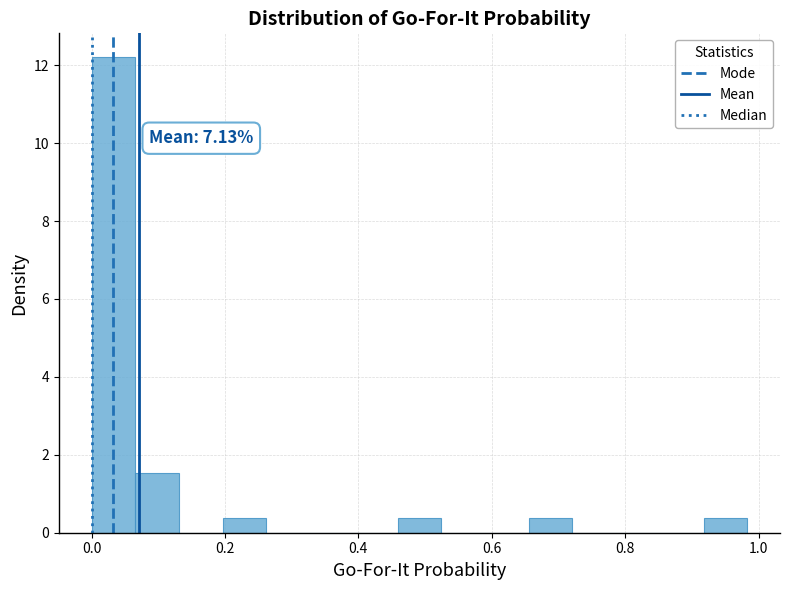

Around what value on the x-axis is the tallest bar? Give the approximate position of its centre, as read against the axis.

0.04